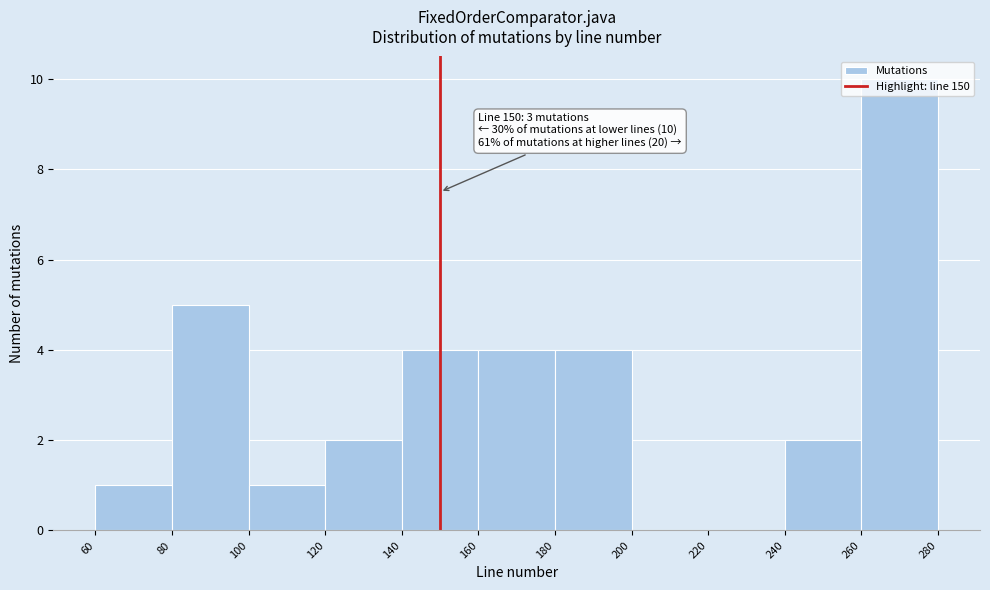

Which range on the x-axis has the tallest bar?

260 to 280